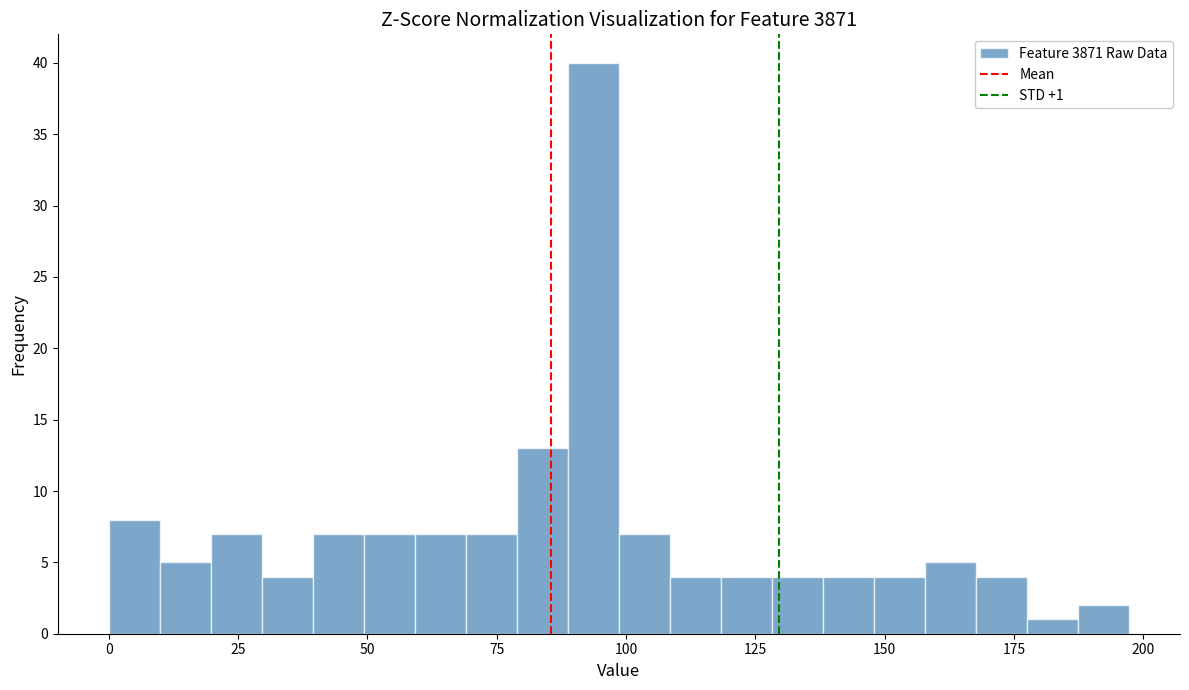

Around what value on the x-axis is the tallest bar? Give the approximate position of its centre, as read against the axis.

95